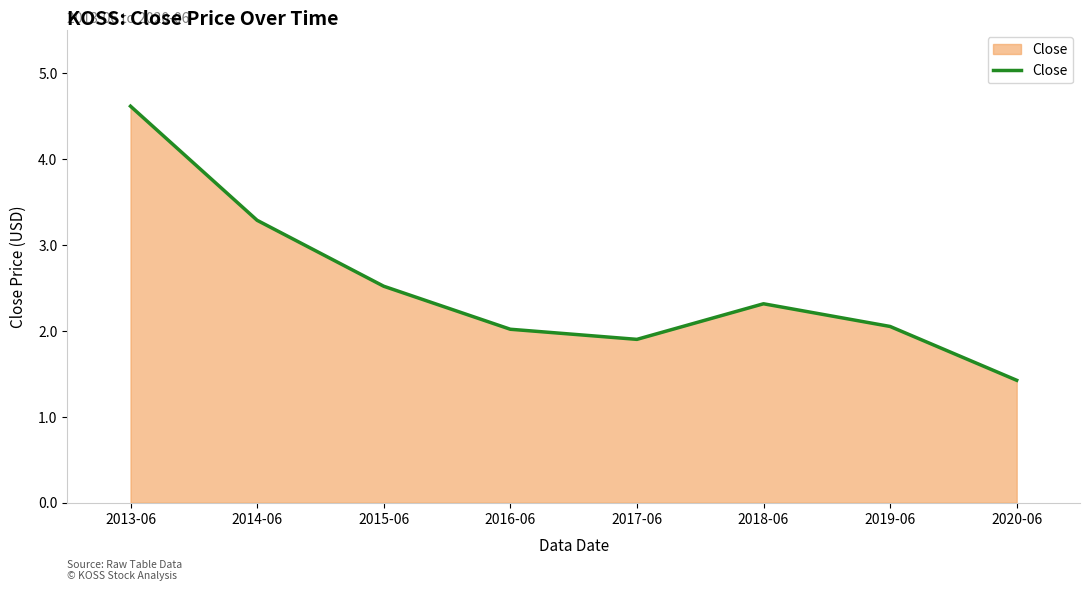

How many interior local valleys (lower than both neighbors) does the data have?

1